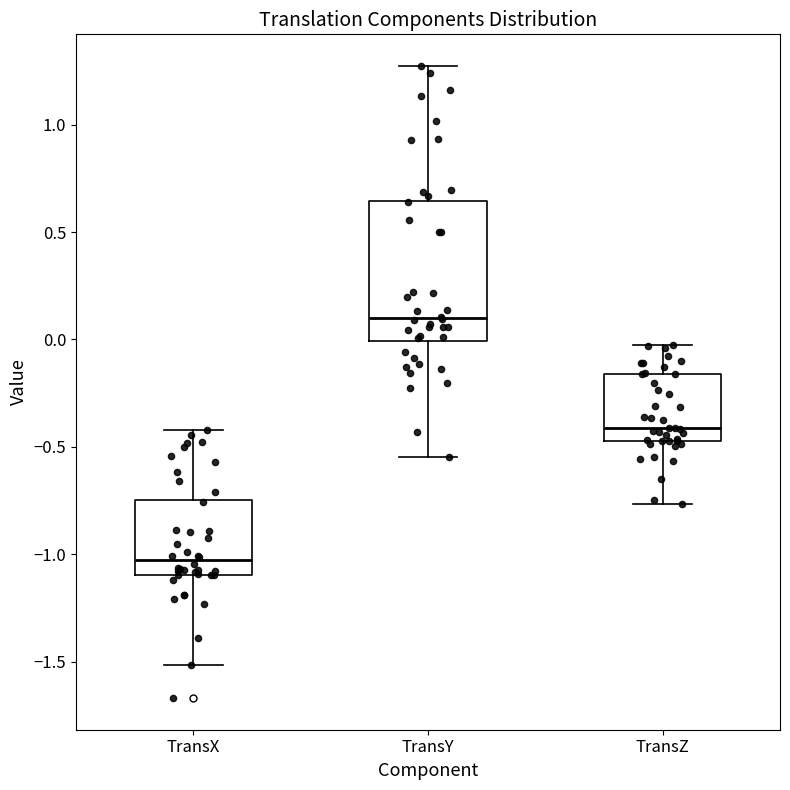

Where is the upper edge of the box for TransX on the y-axis? The values are not printed on the chart, so give them approximately, as read against the axis.

-0.75